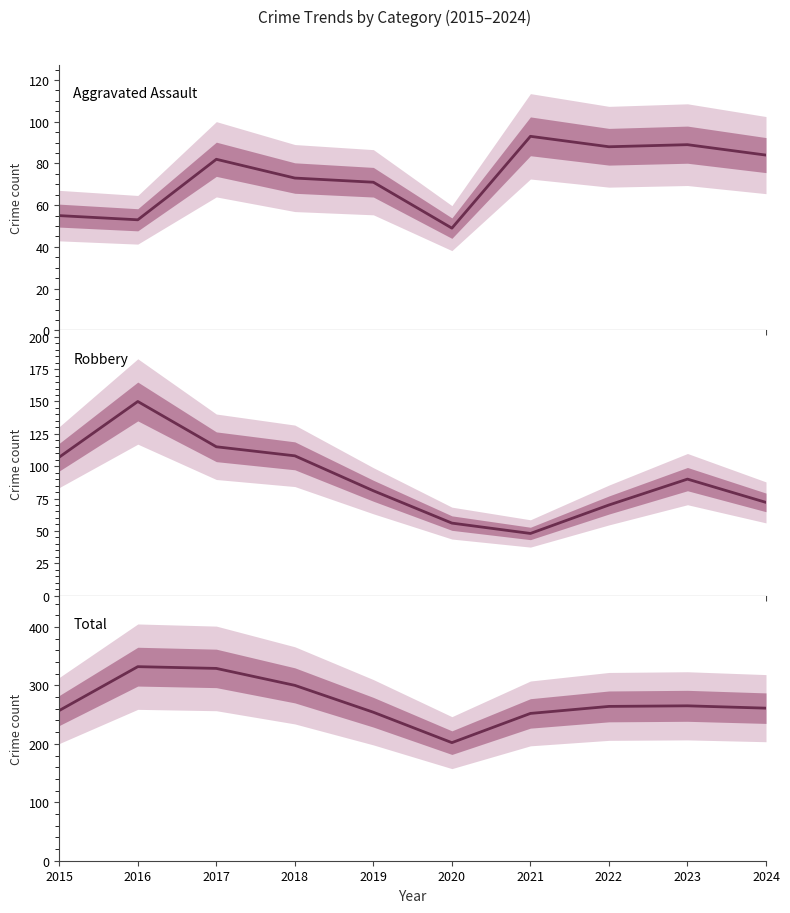

The Total series shows 261 at 2024. True or false?

True